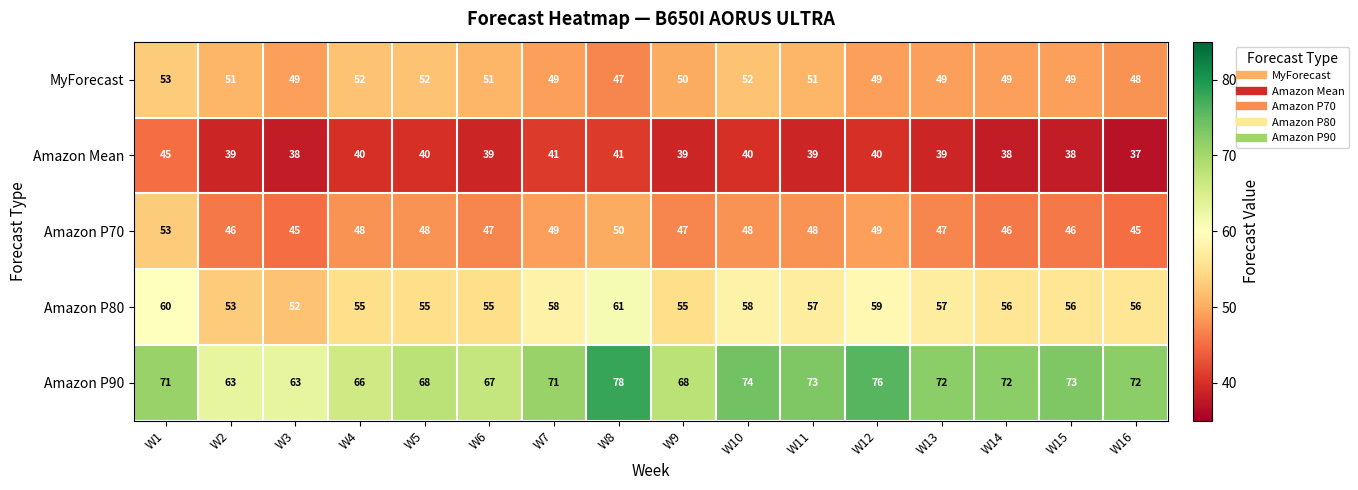

The value of Amazon P90 at W11 is 36. True or false?

False